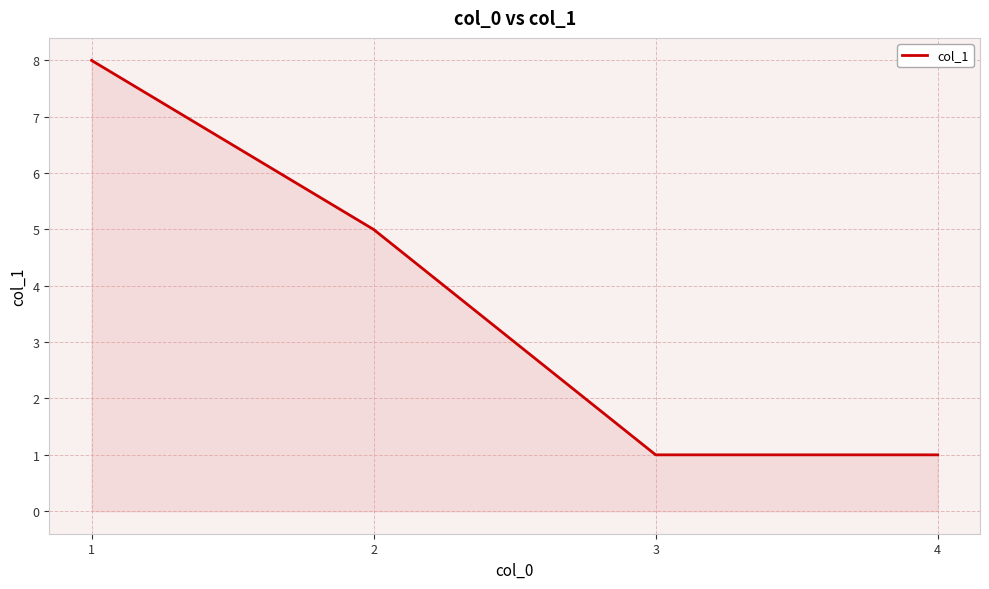

Read the value at 3.

1